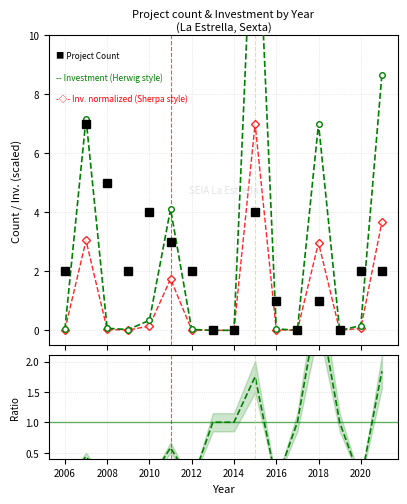

Count the number of categories in the chart.

16